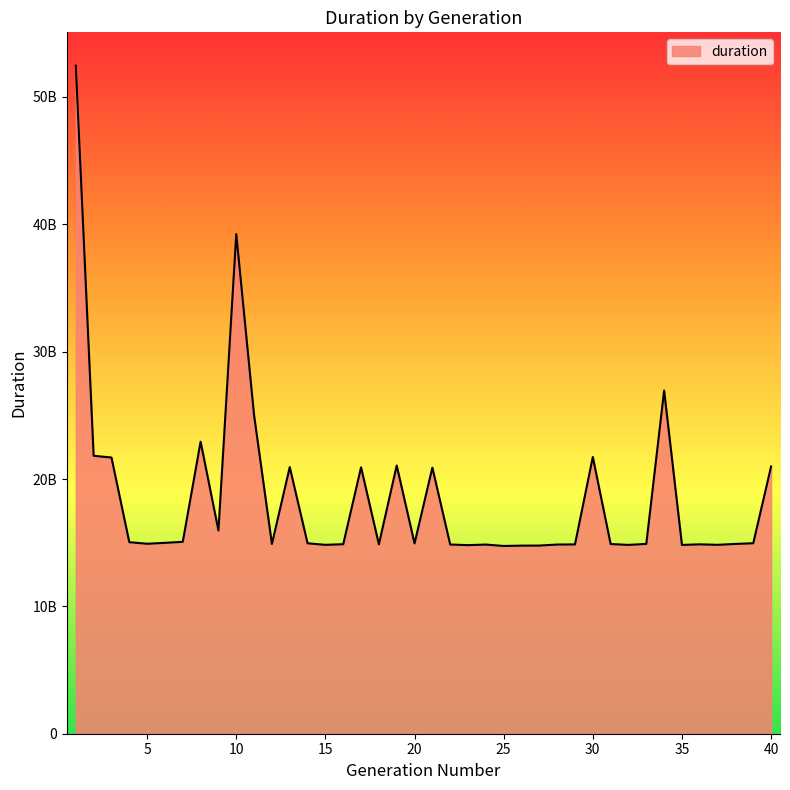

Does the chart have visible grid lines?

No